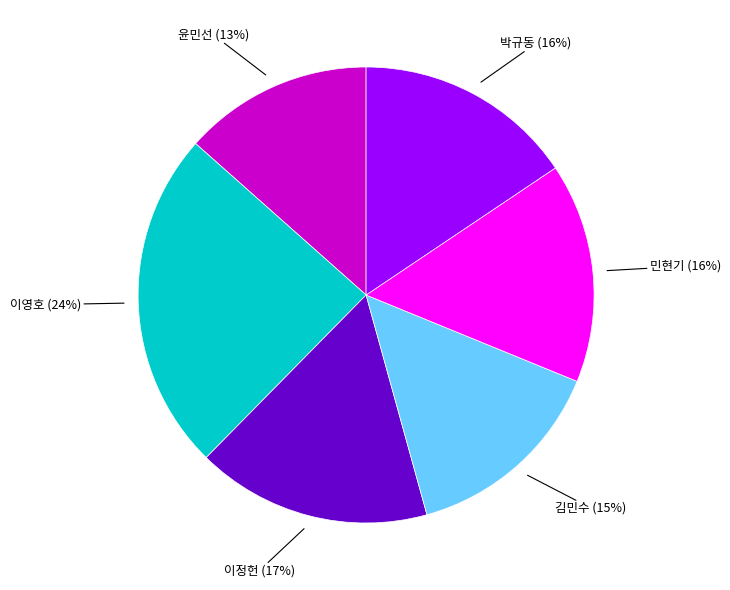

Combined, do 이영호 and 윤민선 account for over 50%?

No